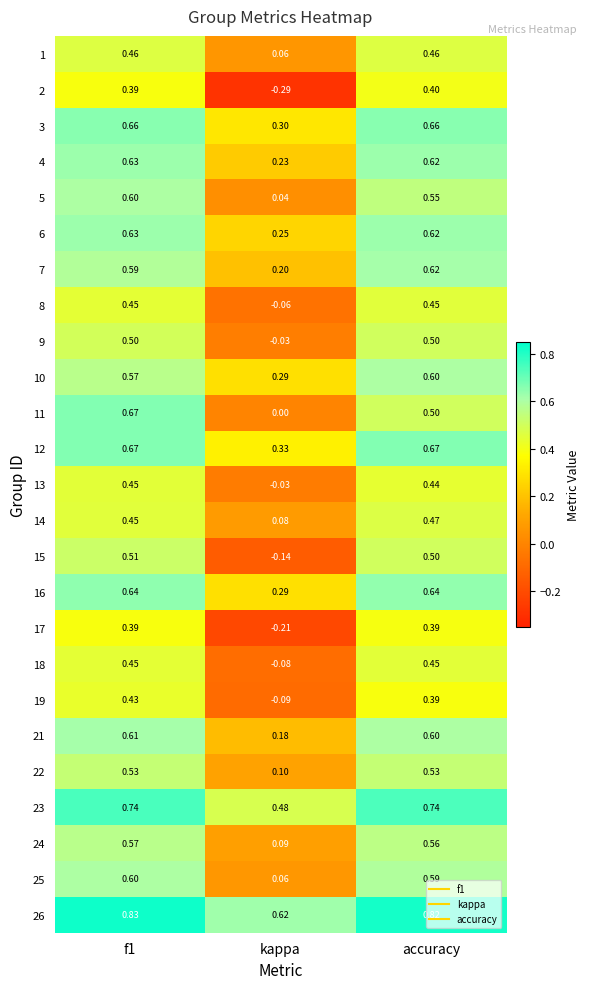

Which series has the widest spread of values?

2